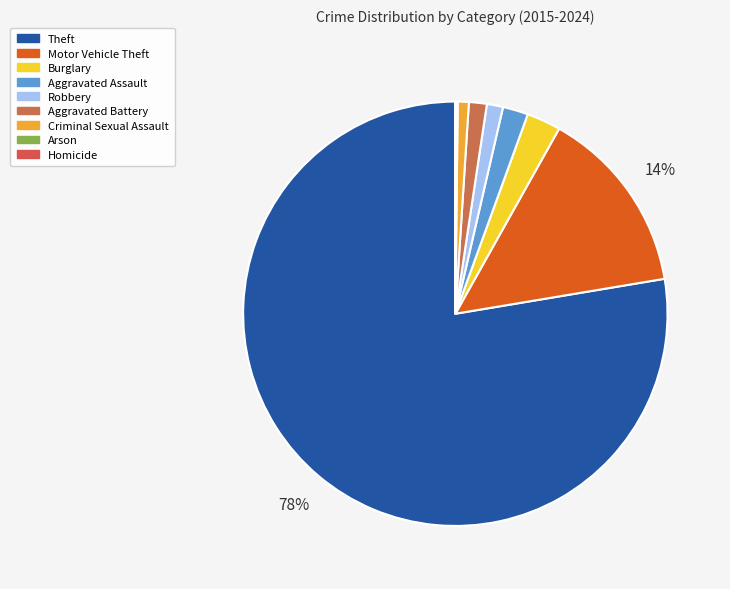

Which has a higher value, Theft or Robbery?

Theft